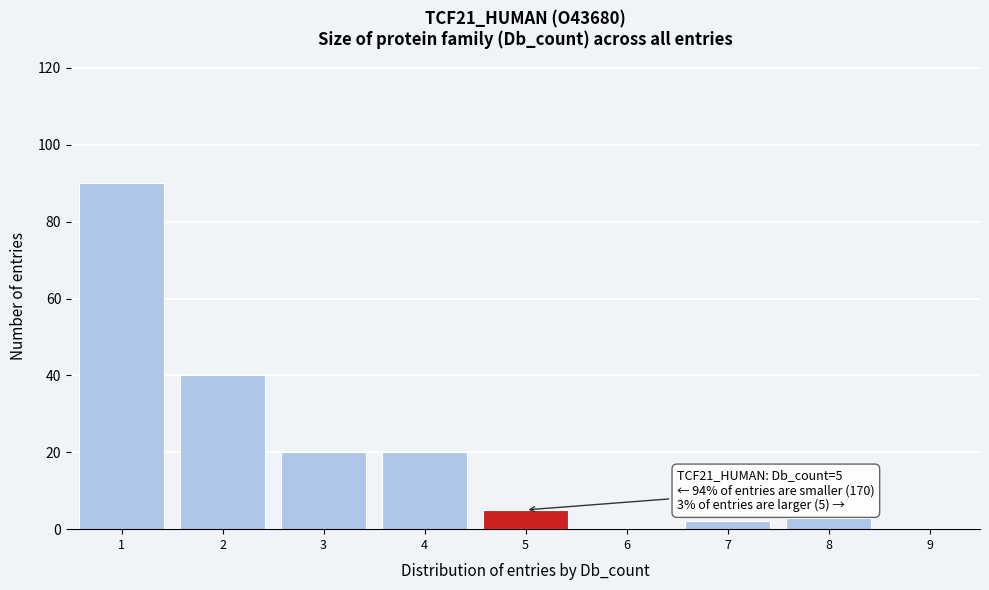

Which range on the x-axis has the tallest bar?

0.5 to 1.5